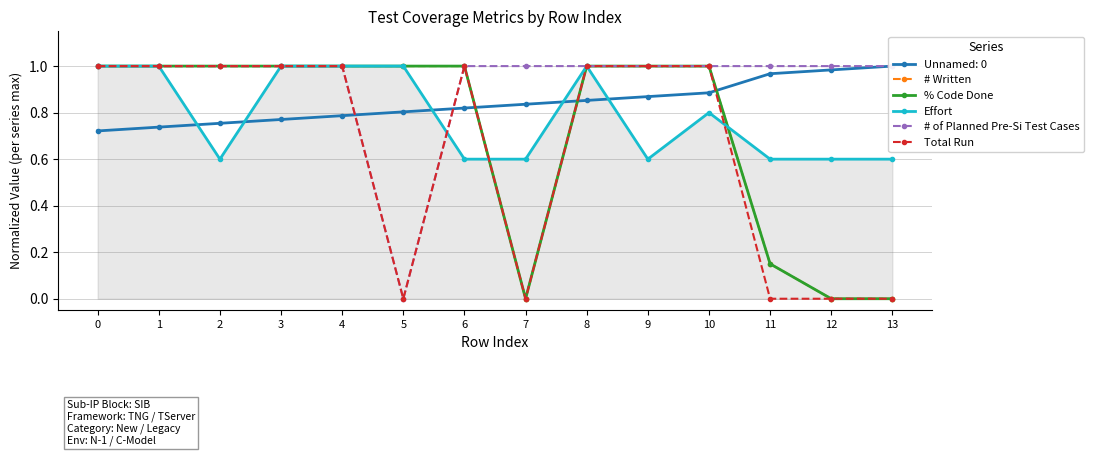

Is the value of Total Run at 1 greater than the value of Effort at 12?

Yes